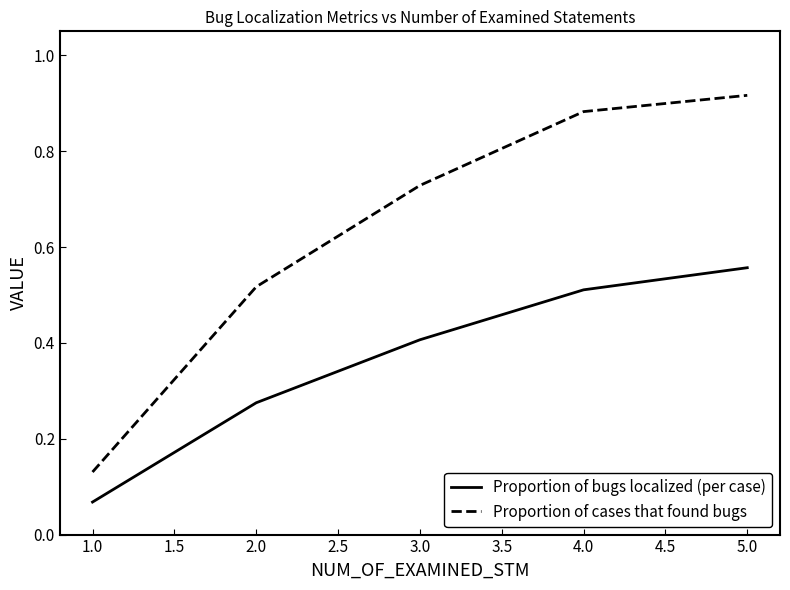

True or false: Proportion of bugs localized (per case) and Proportion of cases that found bugs intersect in this chart.

False